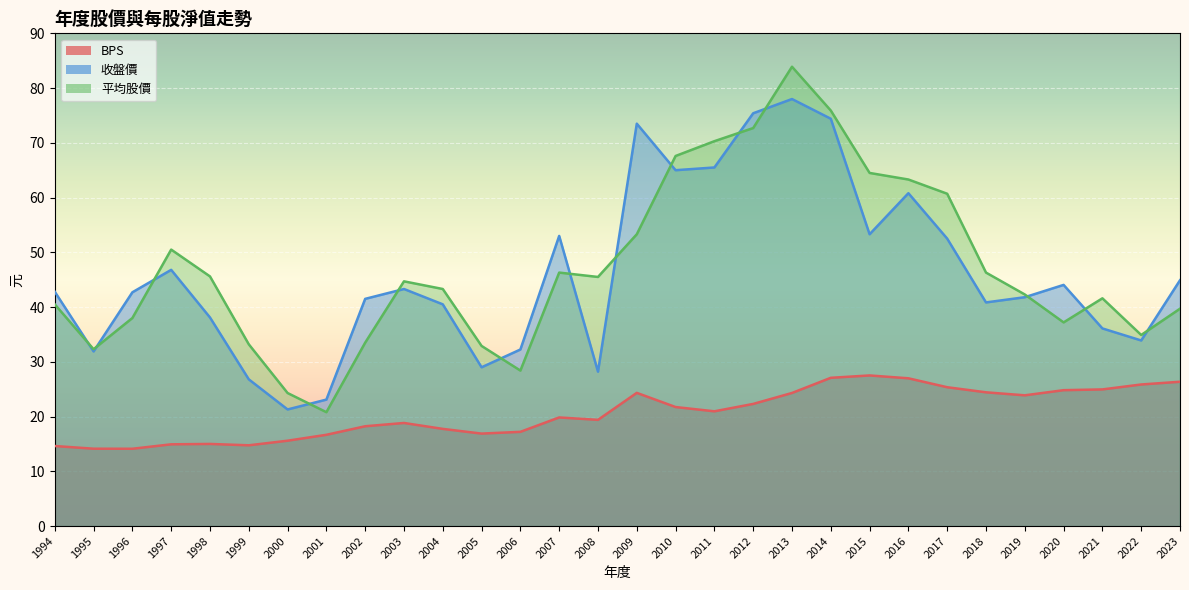

At which label does 平均股價 reach its minimum?

2001